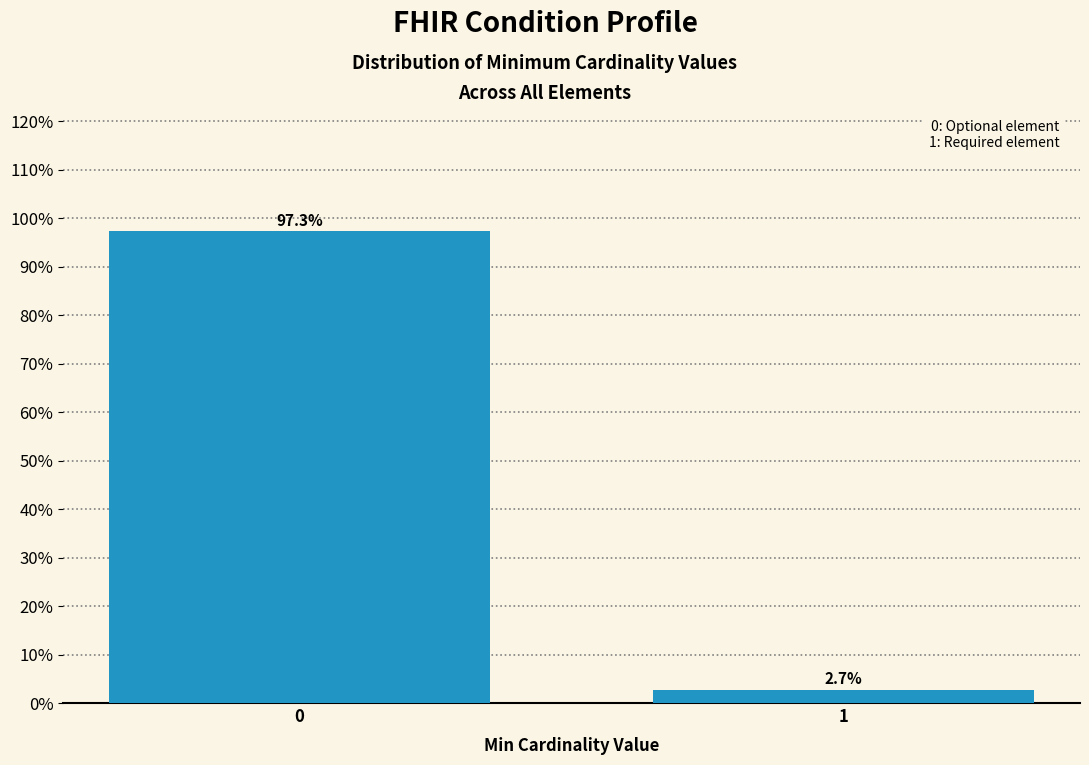

Reading right to left, extract all data points from this chart.

1=2.7	0=97.3